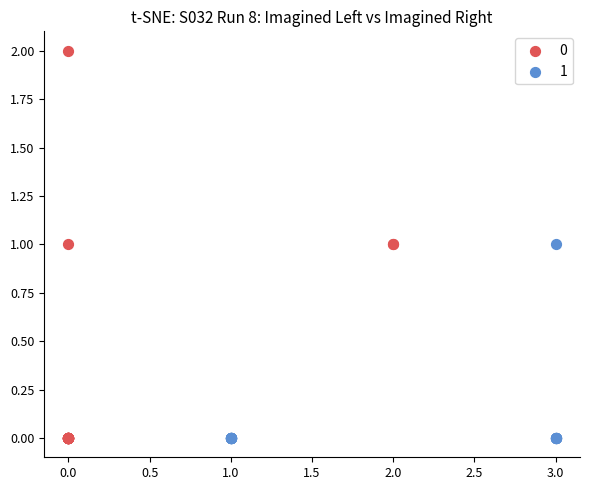

What are all the series names shown in the legend?

0, 1